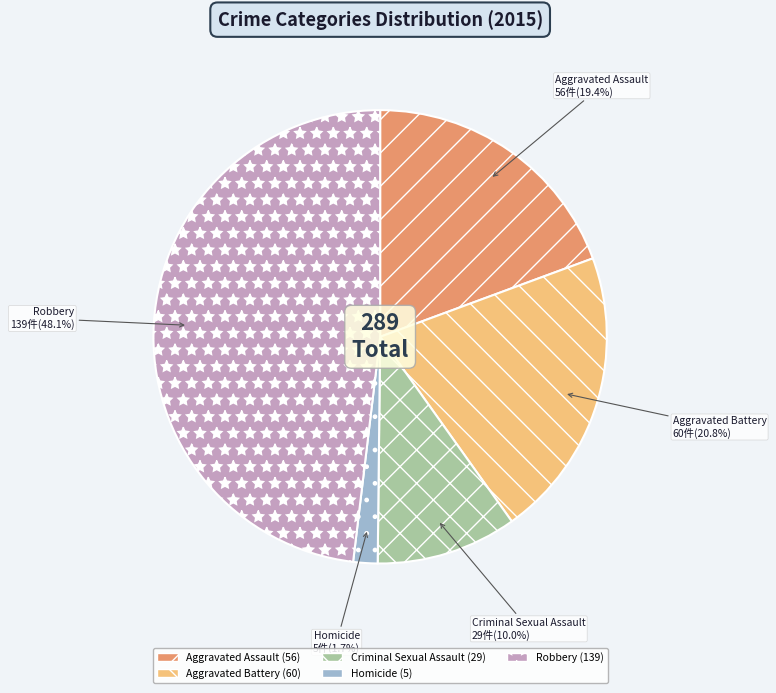

Is Aggravated Battery the majority of the pie?

No